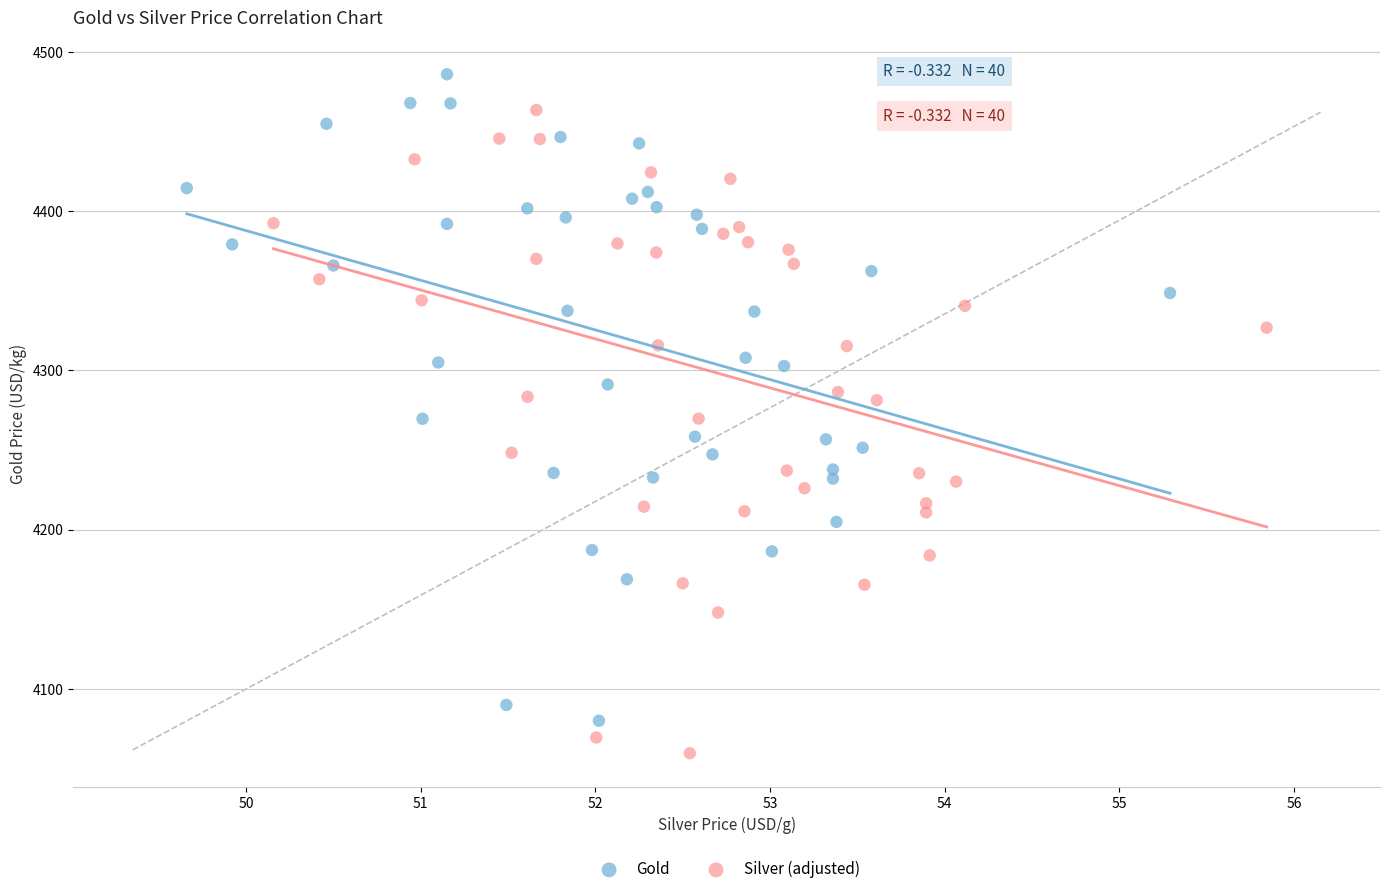

Which series reaches the maximum Y coordinate?

Gold